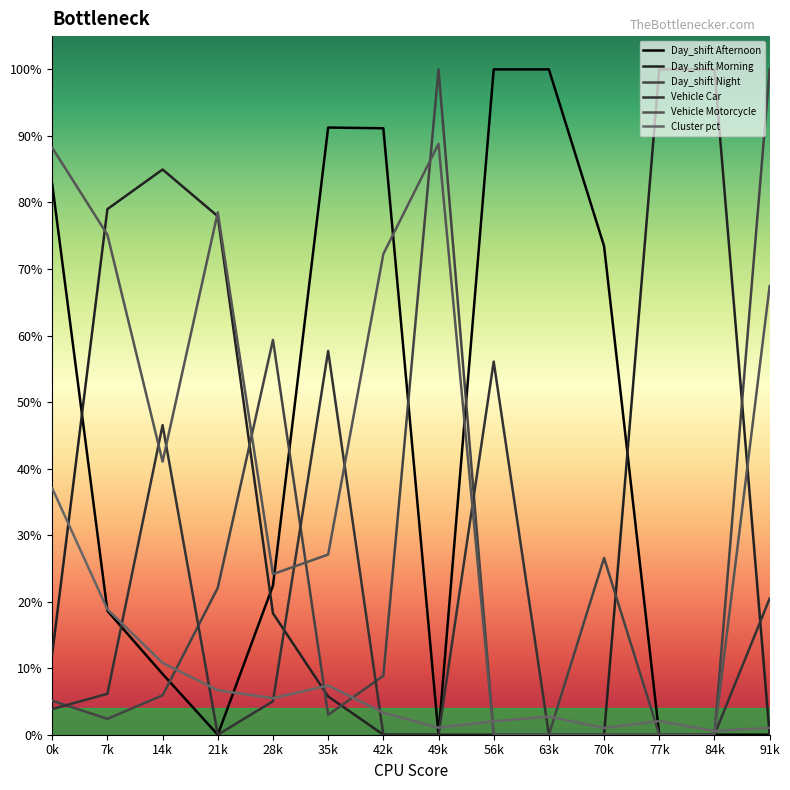

Which category has the highest value in the Day_shift Night series?

49k